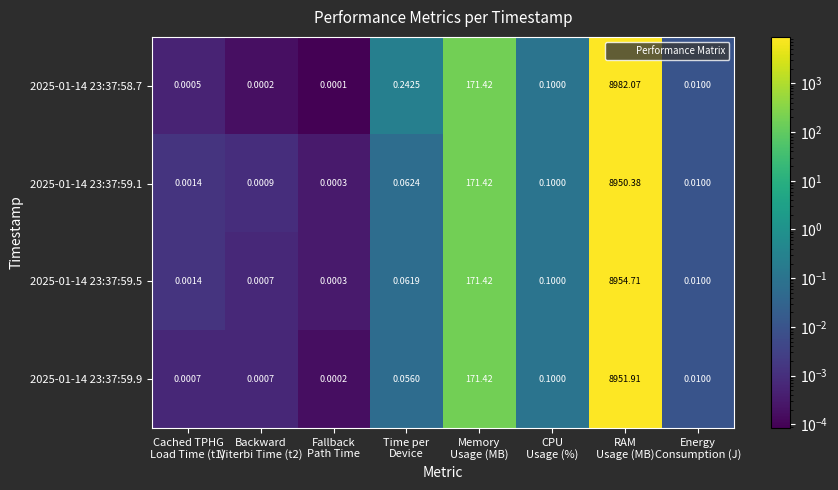

At which category is the sum across all series the highest?

RAM
Usage (MB)